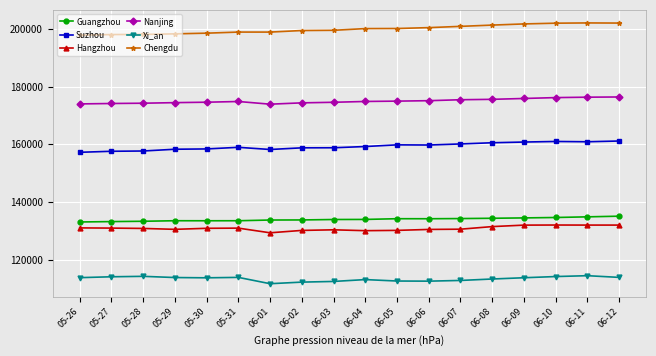

Which series has the largest total across all categories?

Chengdu